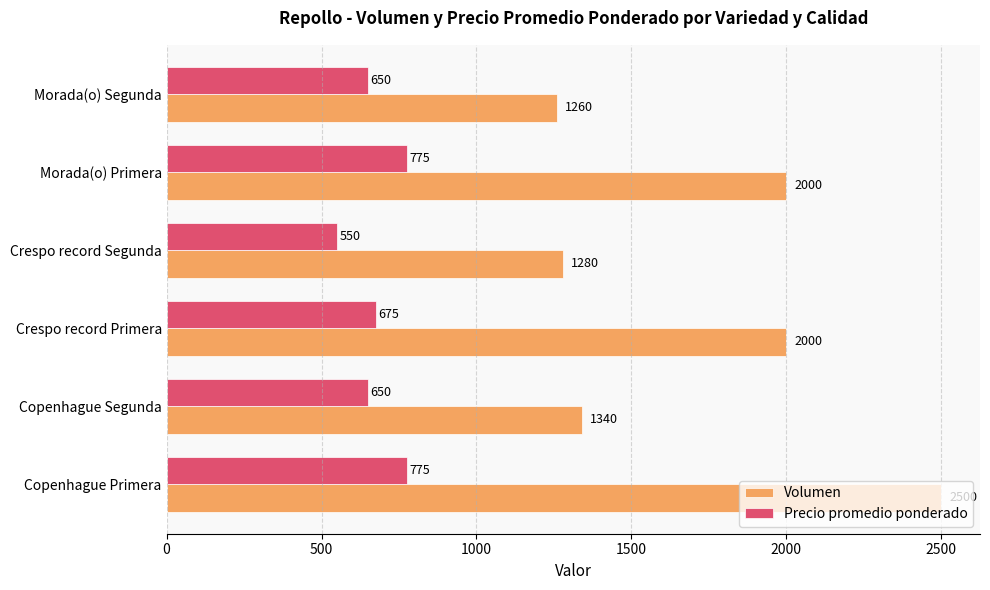

Which series changed the most between Crespo record Primera and Morada(o) Segunda?

Volumen